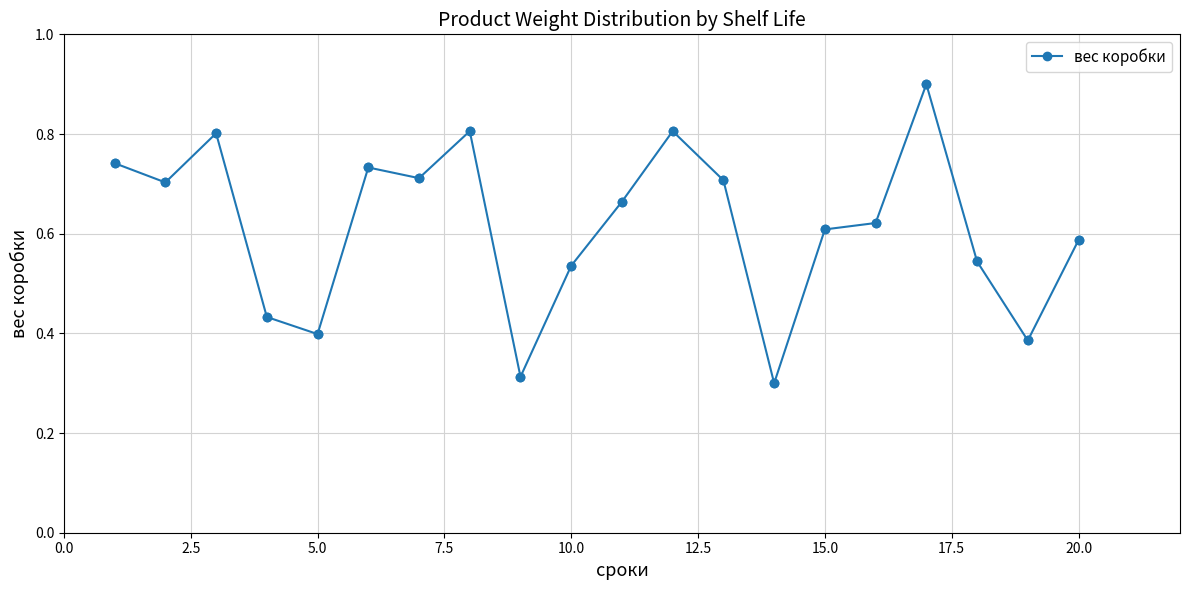

How many values are between 0 and 1?

20